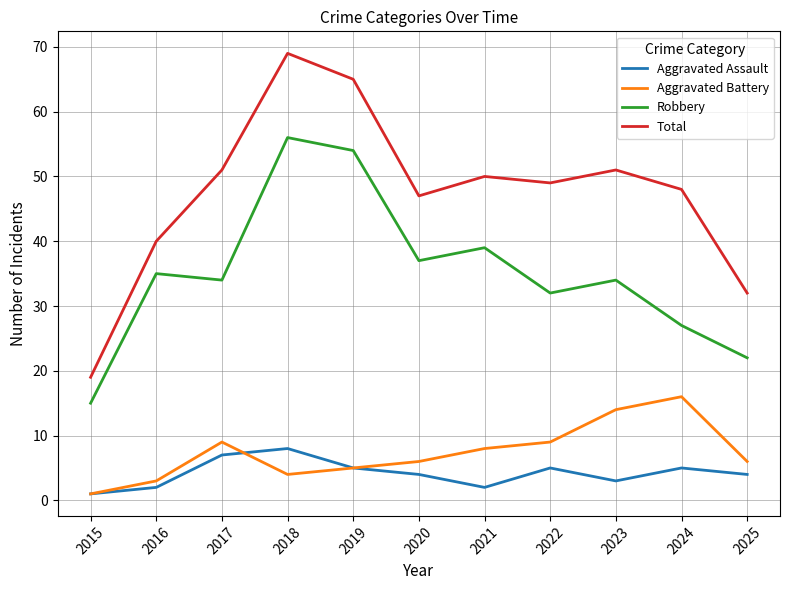

Which series has the largest total across all categories?

Total